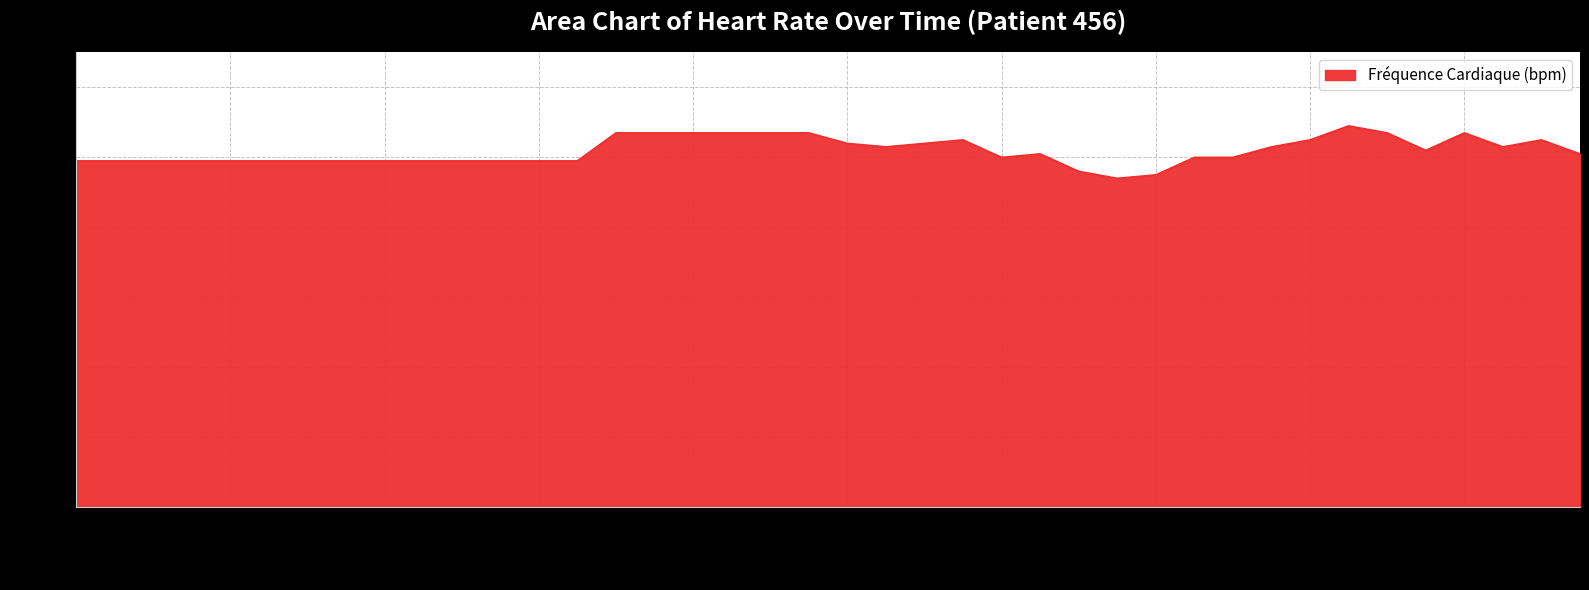

What is the difference between the second highest and second lowest values?

12